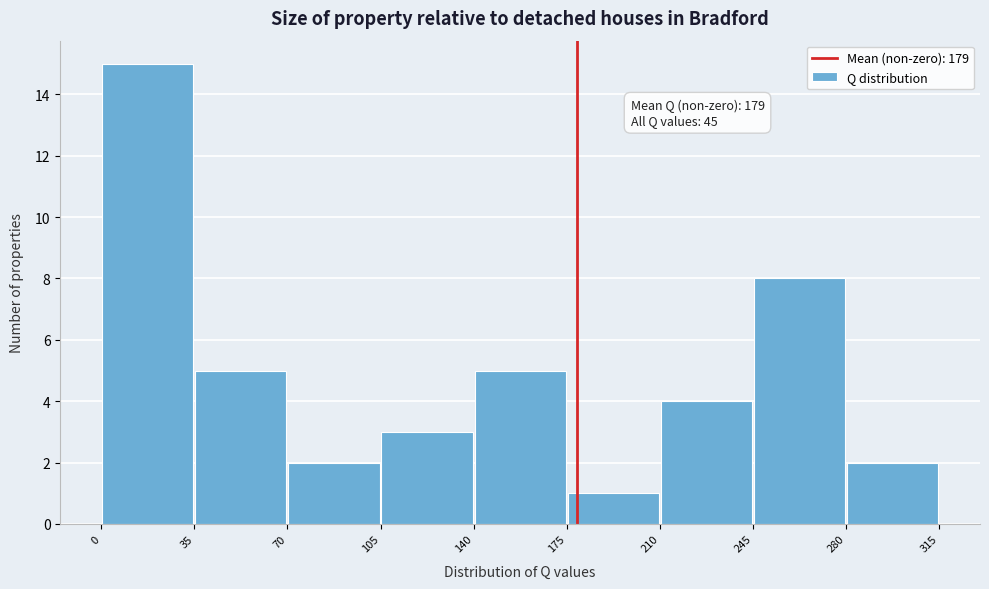

Over which range of the x-axis is the bar tallest?

0 to 35